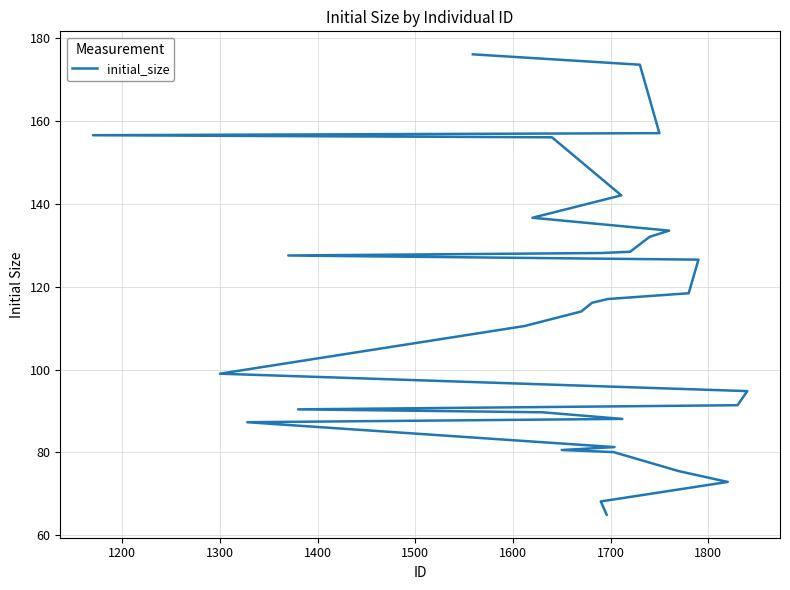

True or false: the data shows 85.9 at 1100.

False